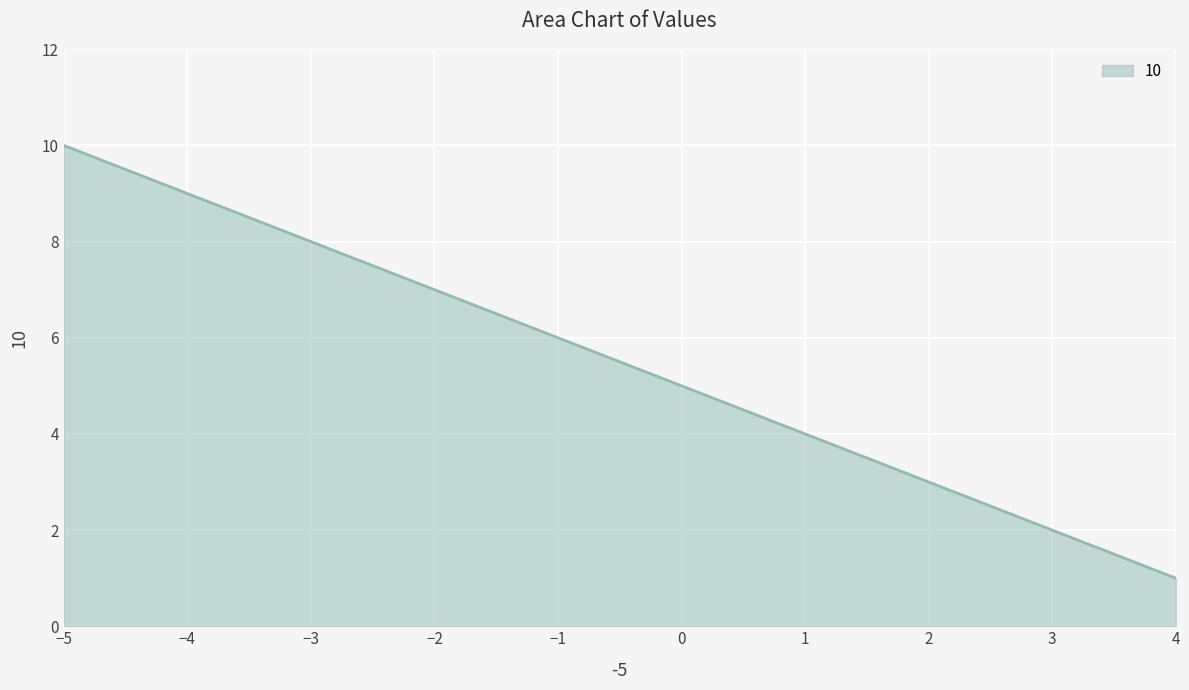

Does the chart display data point markers on the line(s)?

No